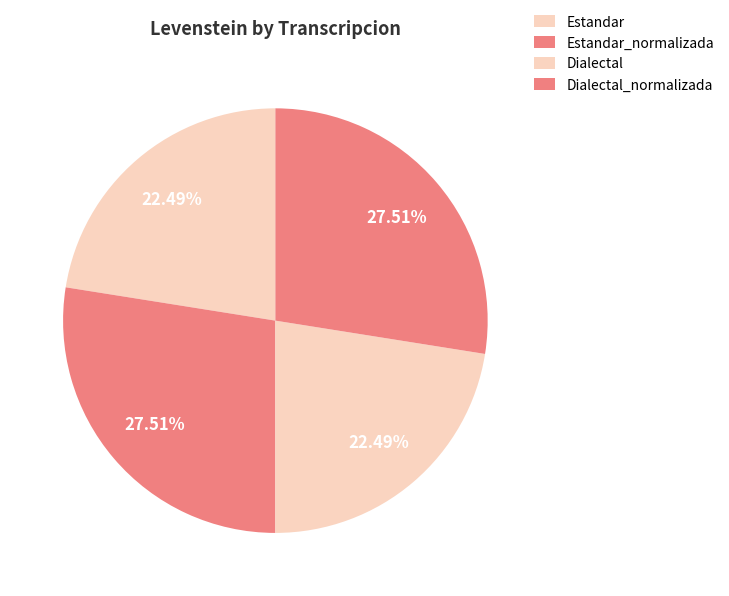

The Dialectal slice represents 13% of the pie. True or false?

False